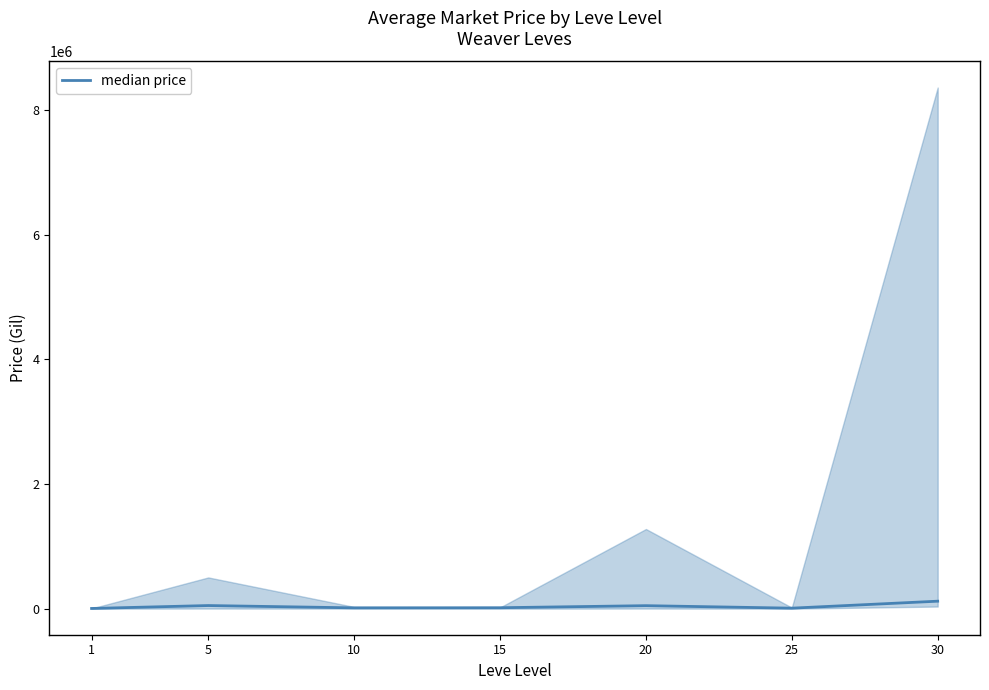

Where is the first local minimum?

10